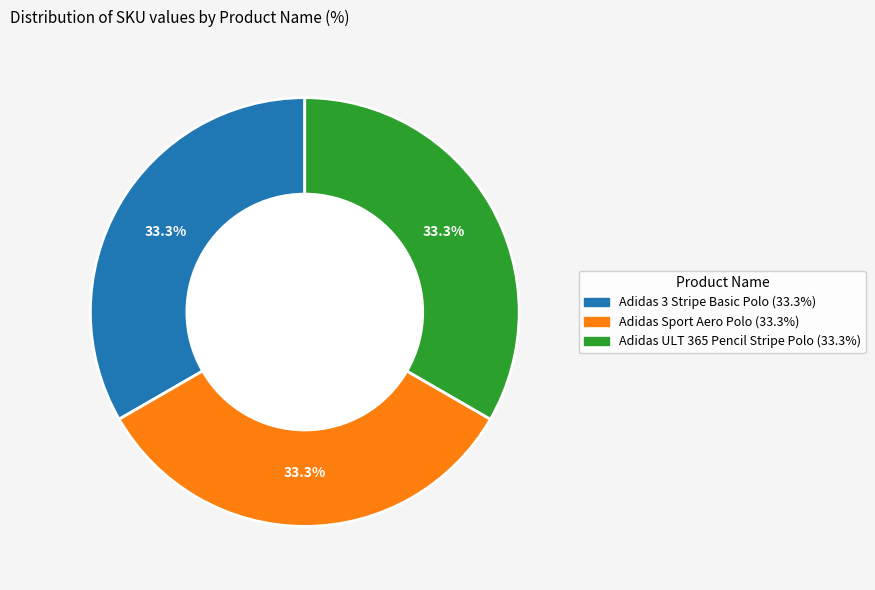

What is the total percentage of Adidas 3 Stripe Basic Polo and Adidas ULT 365 Pencil Stripe Polo?

66.7%